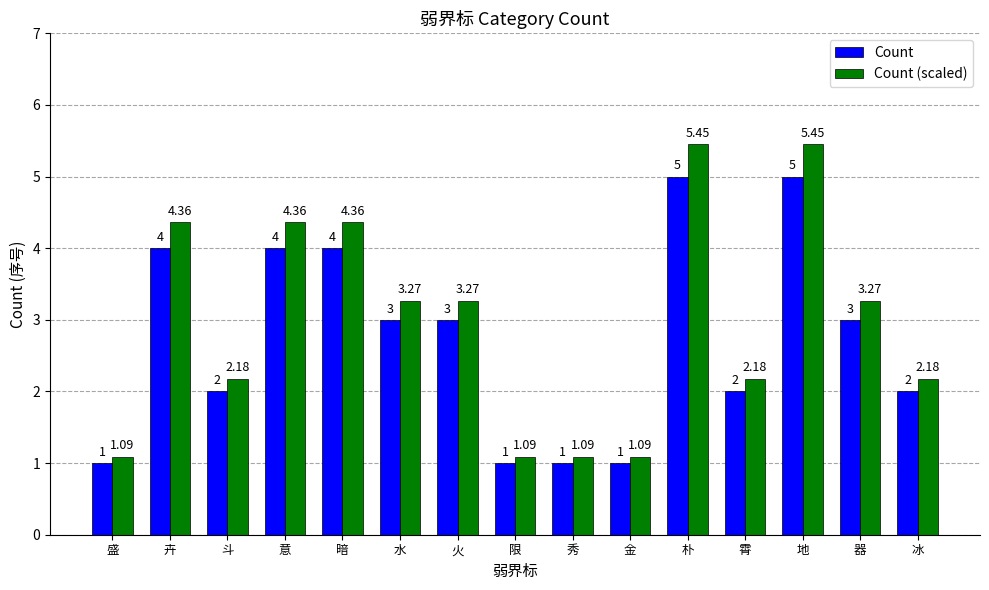

What is the average value of the Count series?

2.7